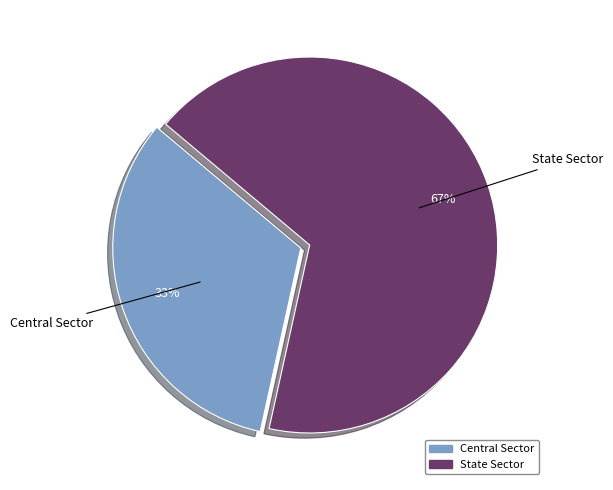

Which has a higher value, State Sector or Central Sector?

State Sector